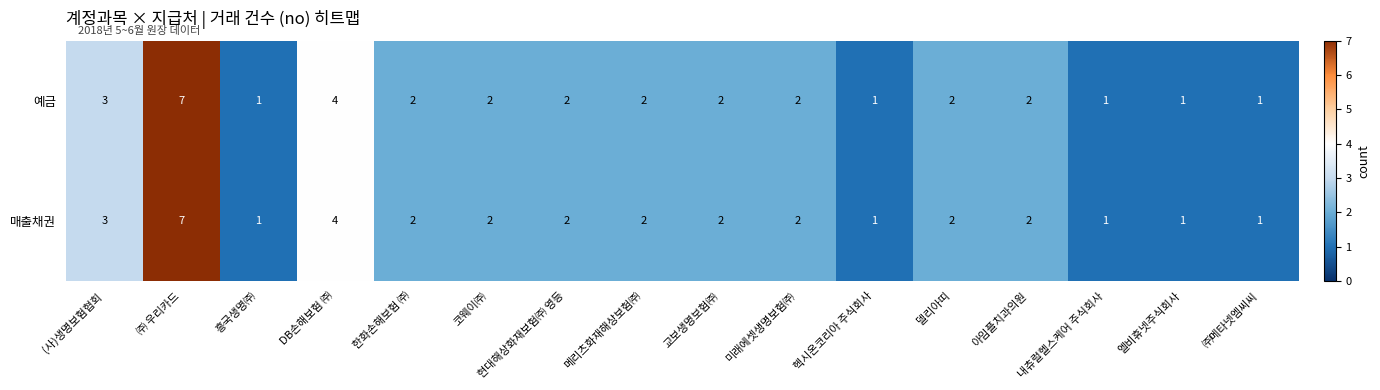

At which category is the sum across all series the highest?

㈜ 우리카드